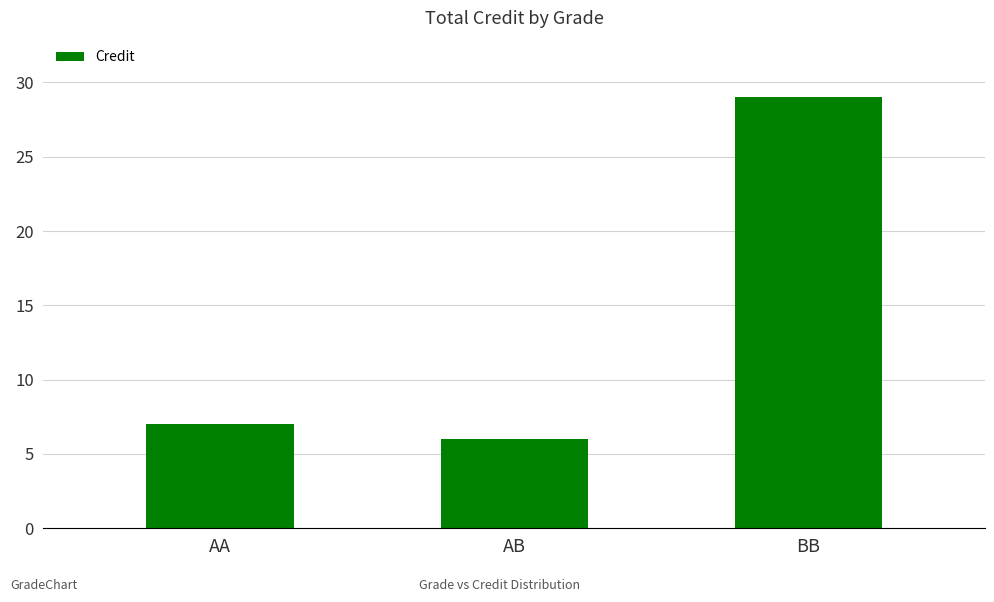

What is the value of the 1st bar from the left?

7